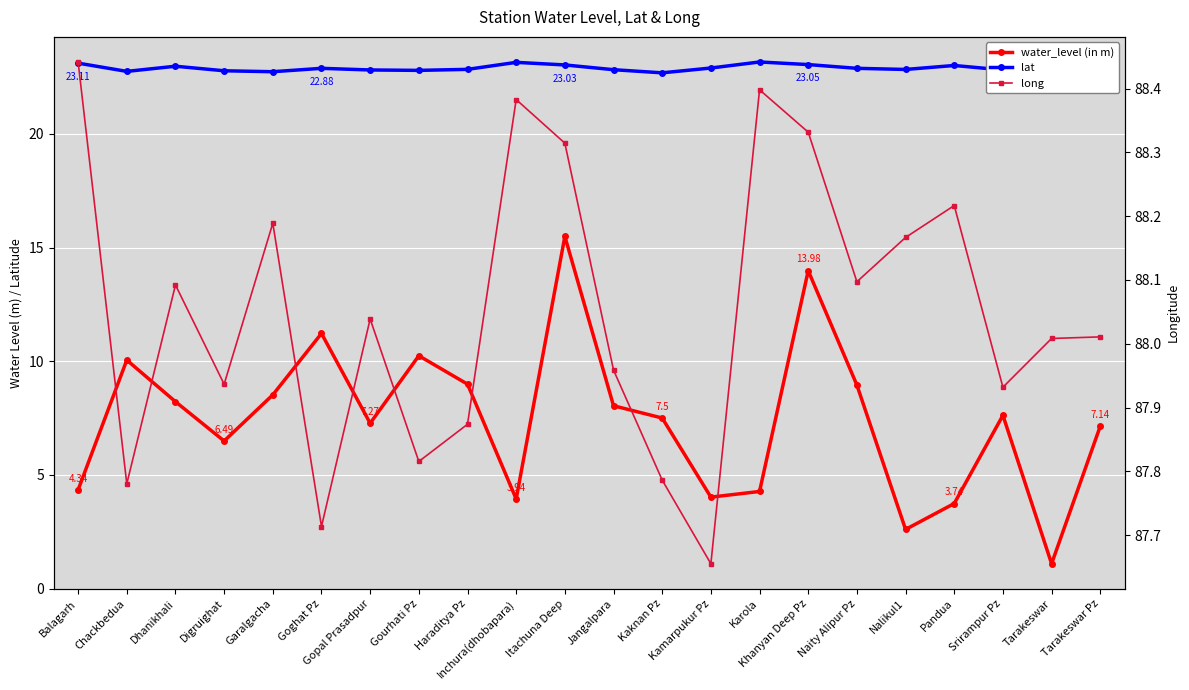

Is it true that lat equals 23.0 at Pandua?

True